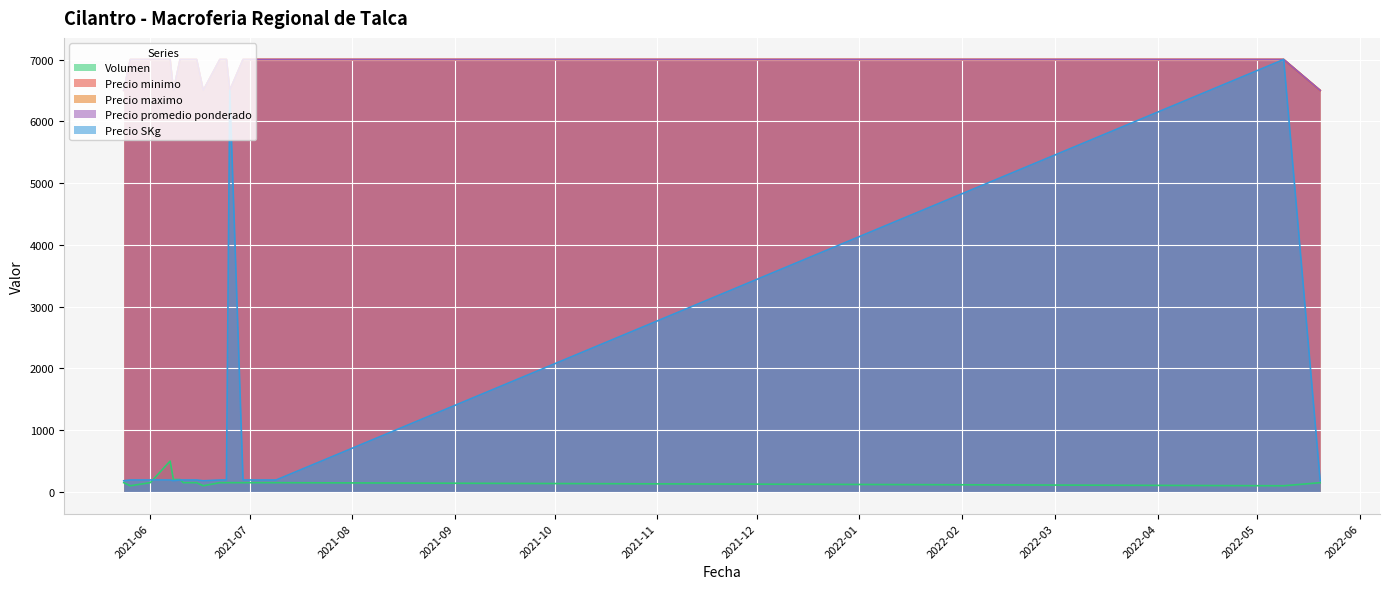

How many values in the Volumen series are below 150?

3